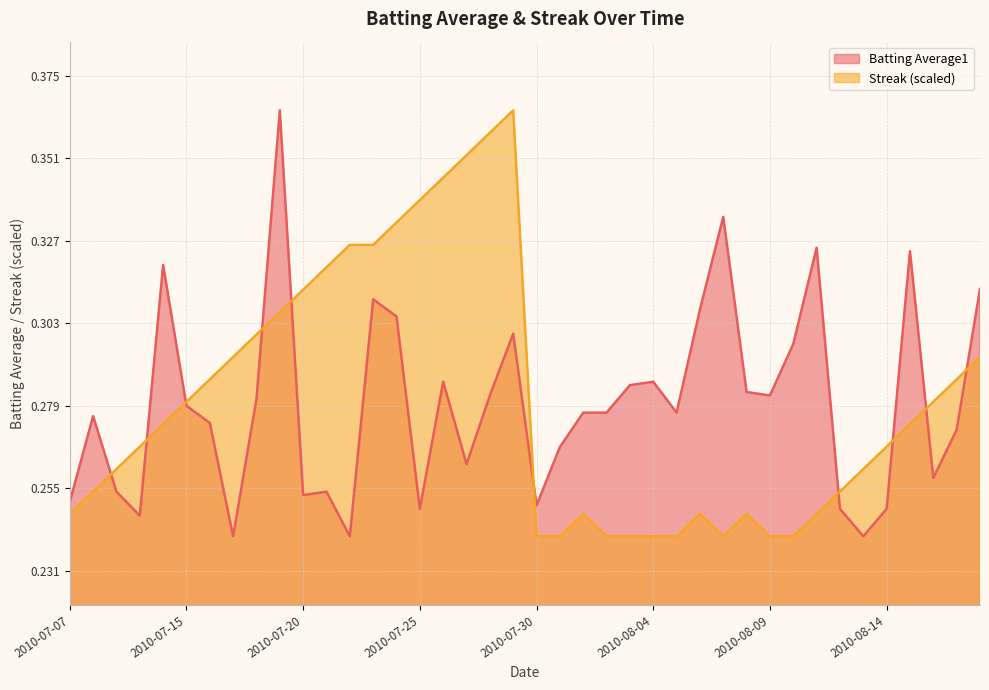

Is it true that Streak equals 0.5 at 2010-07-29?

False